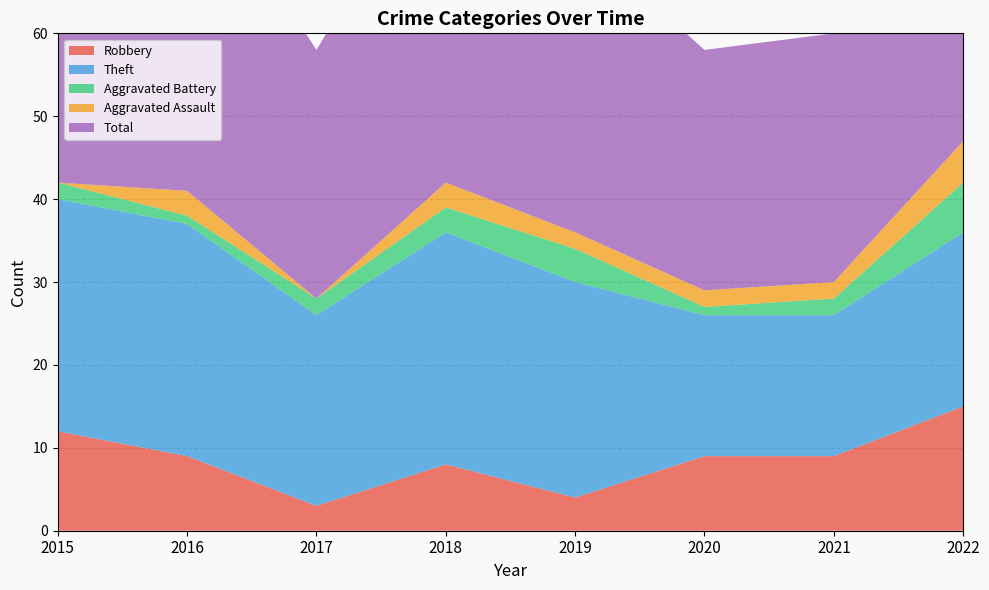

Reading left to right, what are all the values shown in this chart?

Robbery: 2015=12	2016=9	2017=3	2018=8	2019=4	2020=9	2021=9	2022=15
Theft: 2015=28	2016=28	2017=23	2018=28	2019=26	2020=17	2021=17	2022=21
Aggravated Battery: 2015=2	2016=1	2017=2	2018=3	2019=4	2020=1	2021=2	2022=6
Aggravated Assault: 2015=0	2016=3	2017=0	2018=3	2019=2	2020=2	2021=2	2022=5
Total: 2015=42	2016=41	2017=30	2018=42	2019=36	2020=29	2021=30	2022=48